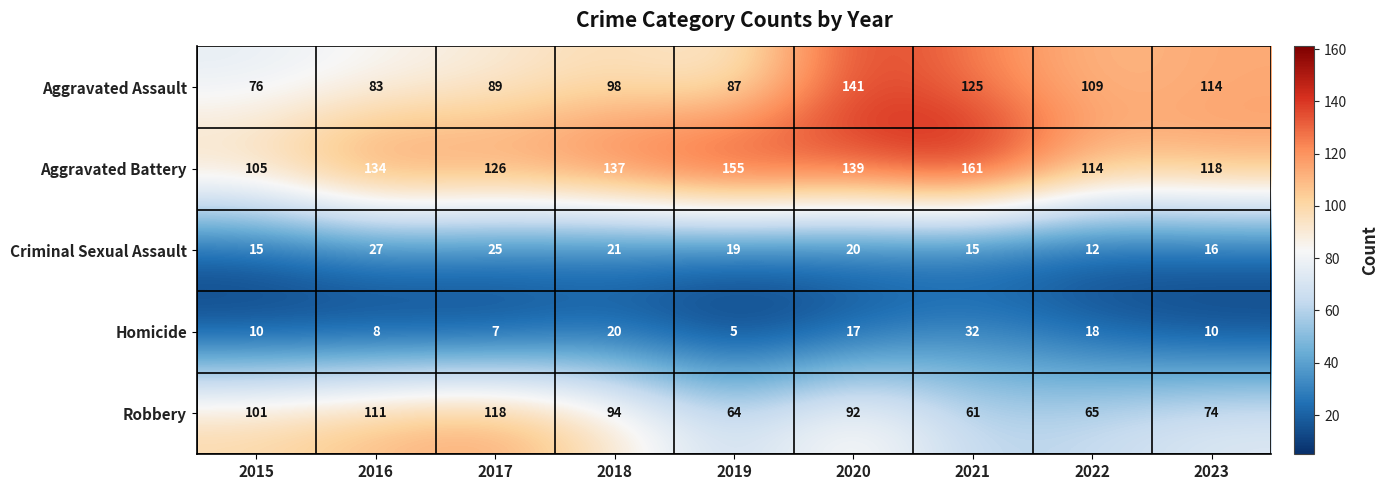

Rank the series by their maximum value, from lowest to highest.

Criminal Sexual Assault, Homicide, Robbery, Aggravated Assault, Aggravated Battery